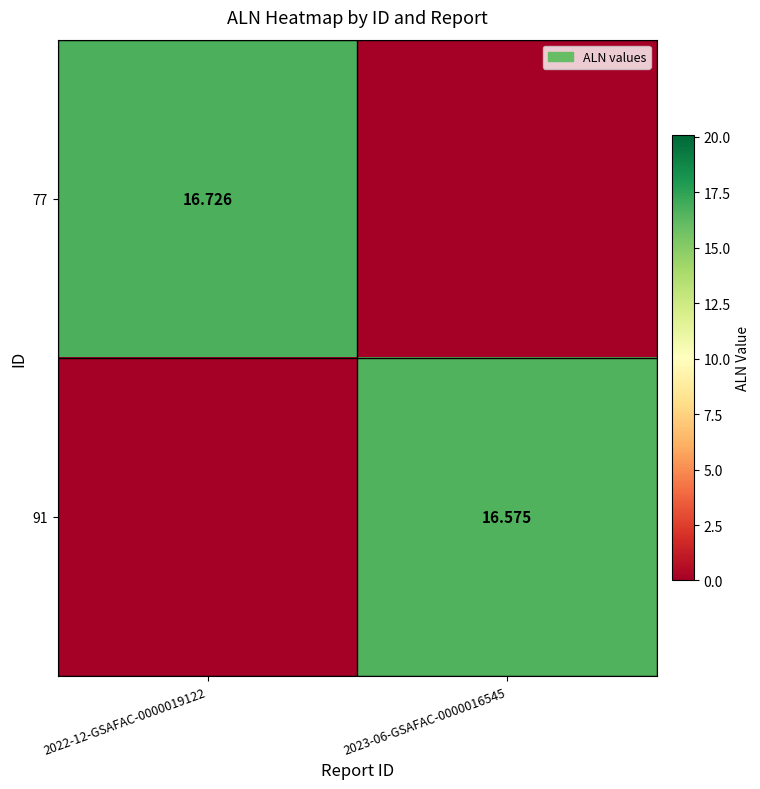

Where does the 91 series first go above 16?

2023-06-GSAFAC-0000016545